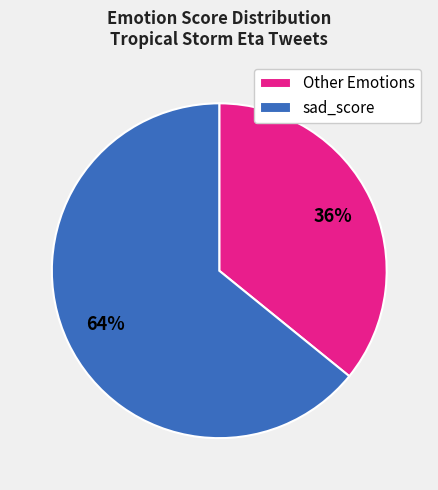

Does sad_score represent more than half of the total?

Yes